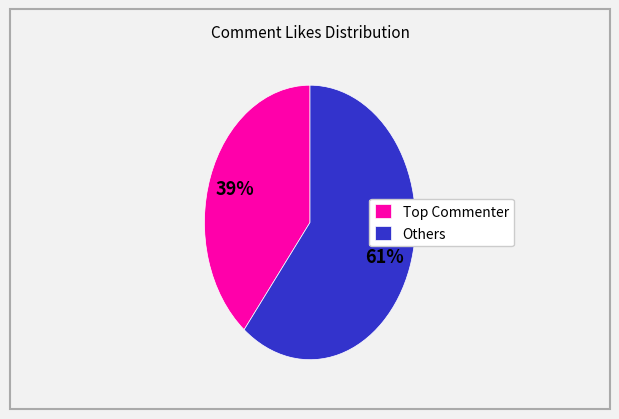

Rank the categories by value from lowest to highest.

Top Commenter, Others